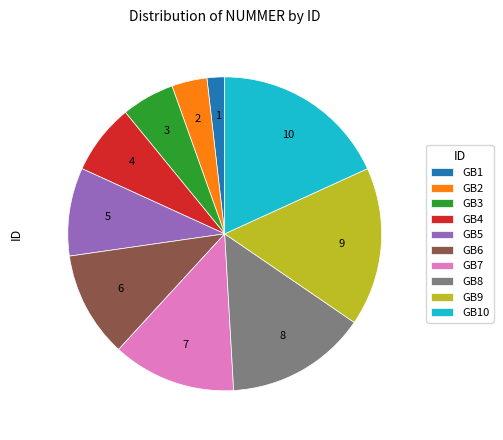

Does GB5 represent more than half of the total?

No